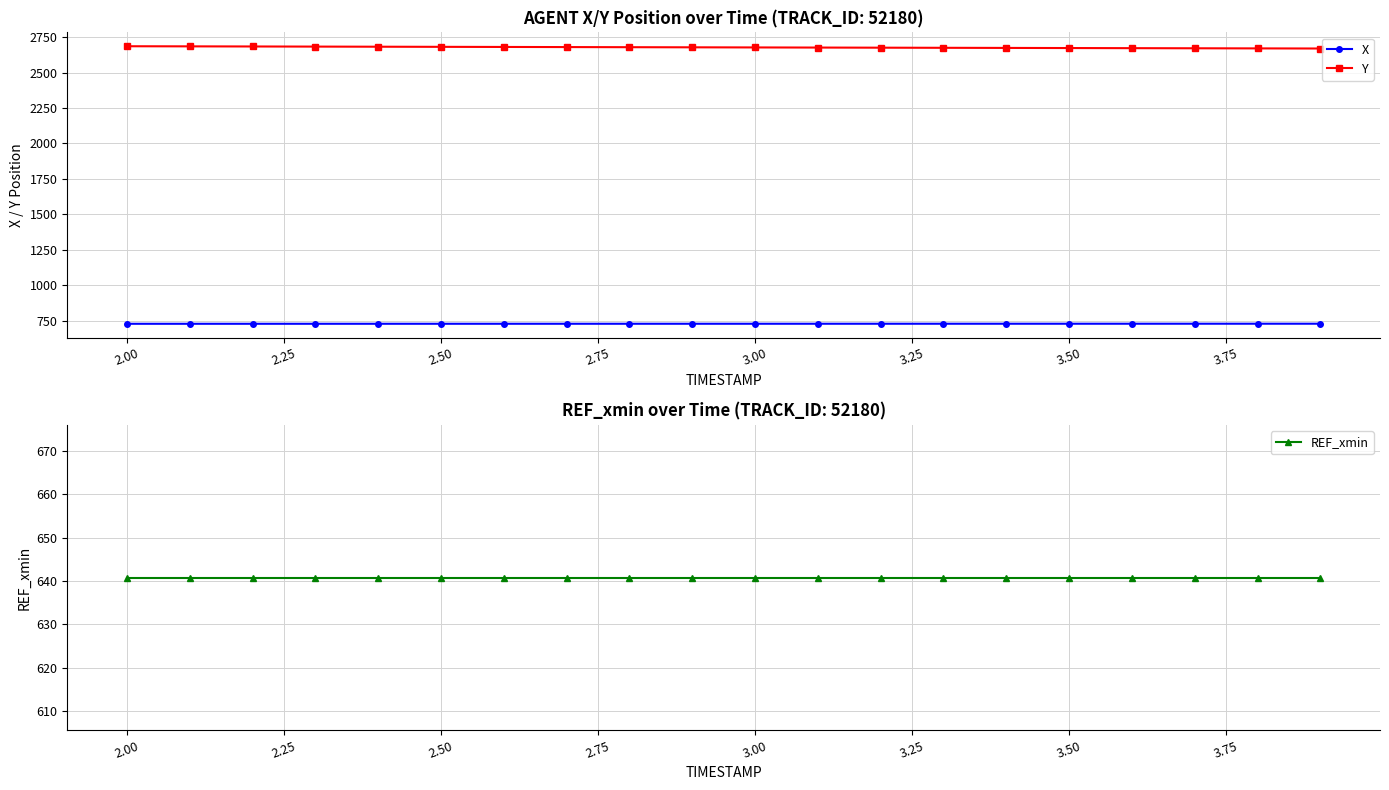

The Y series shows 2677.9 at 3.00. True or false?

True